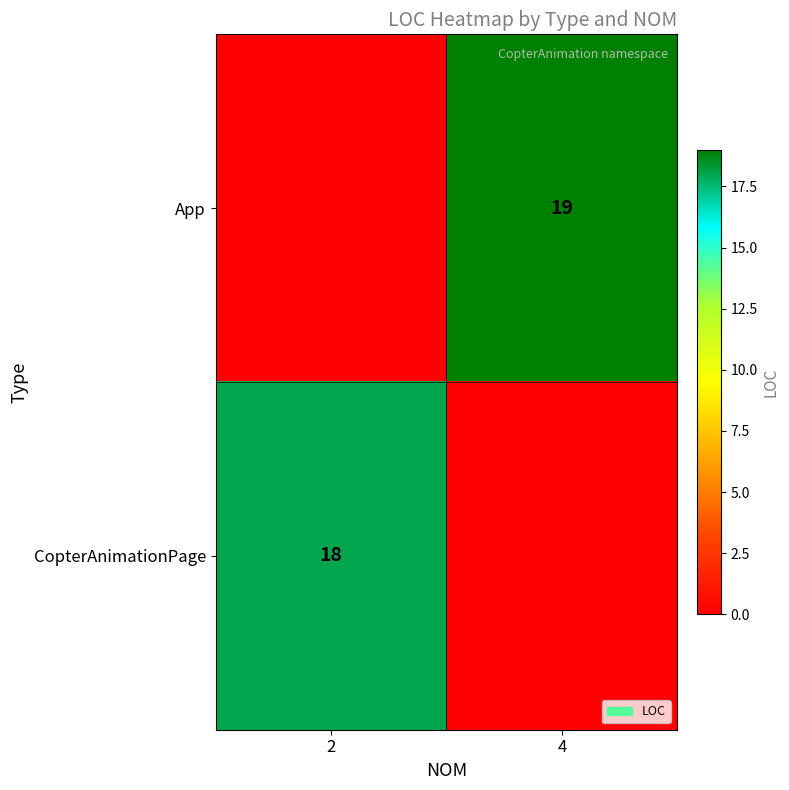

The value of CopterAnimationPage at 2 is 7. True or false?

False